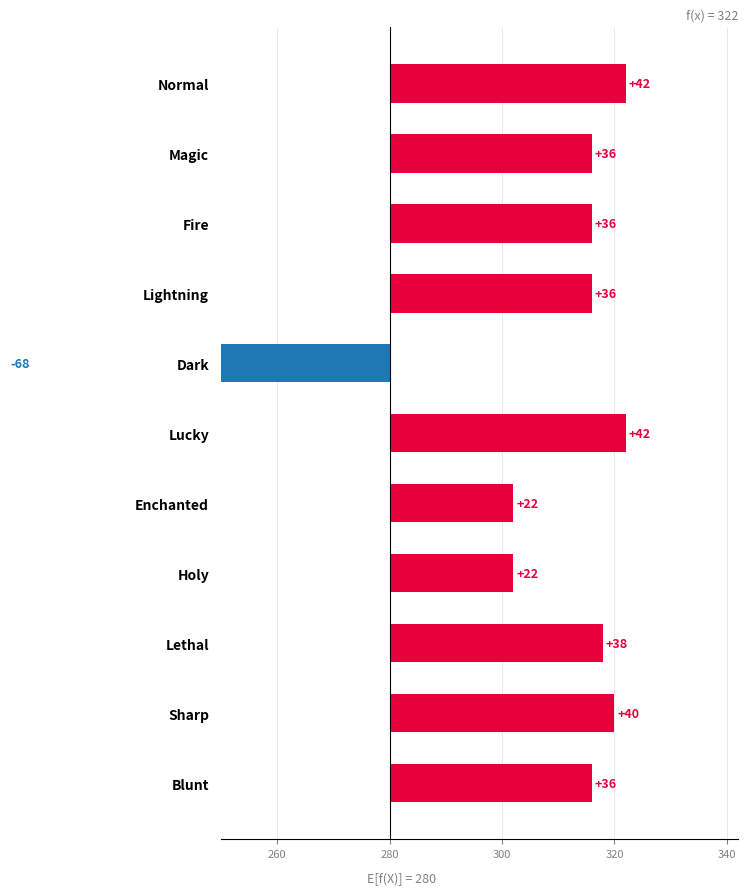

How many series are shown in this chart?

1